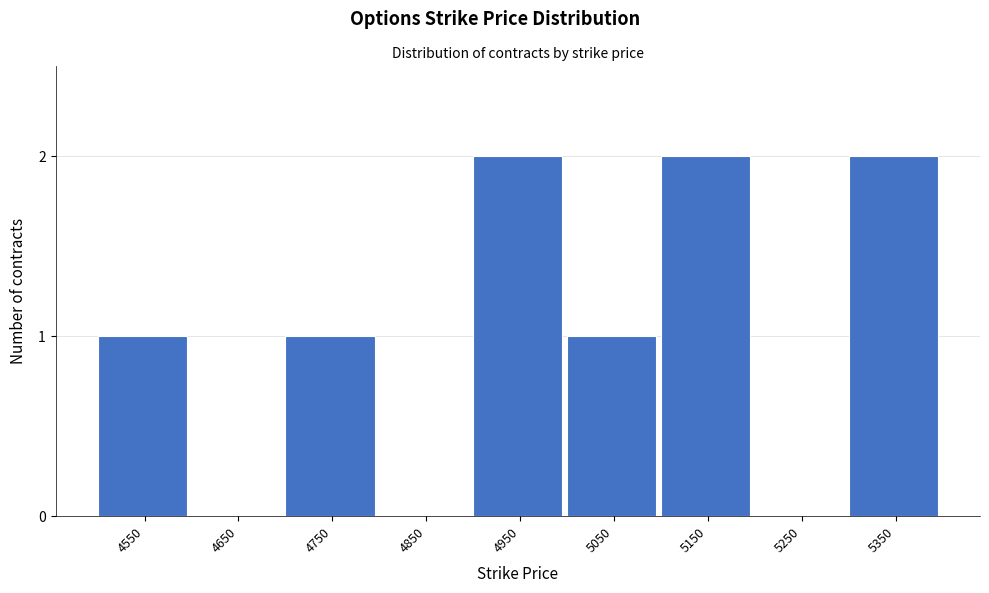

Reading left to right, transcribe all the data shown in this chart.

4550=1	4650=0	4750=1	4850=0	4950=2	5050=1	5150=2	5250=0	5350=2